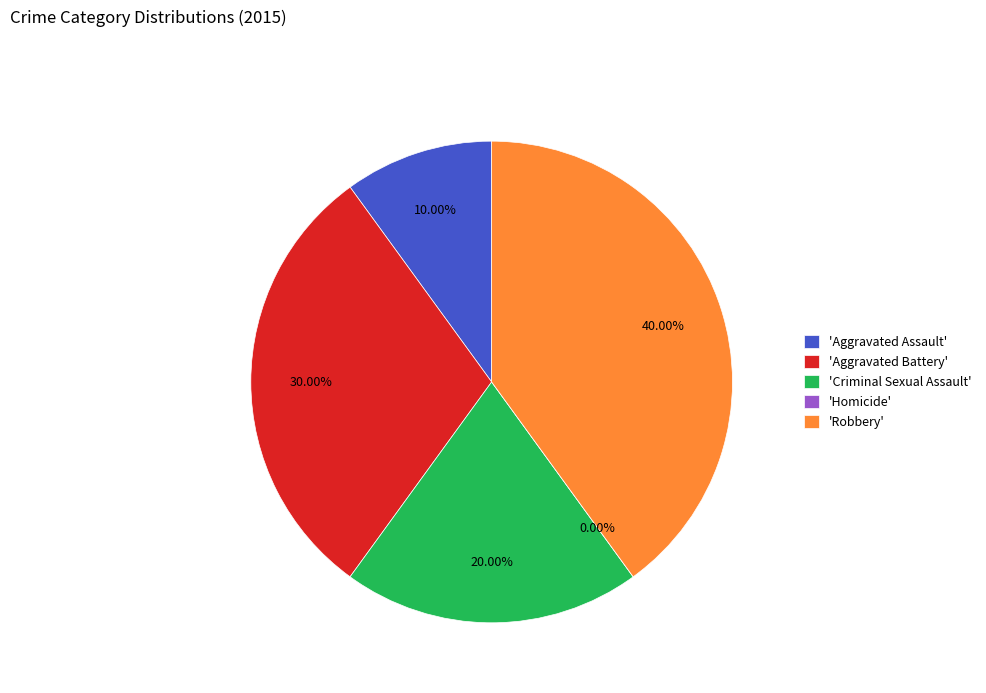

Is it true that Homicide is 5% of the pie?

False